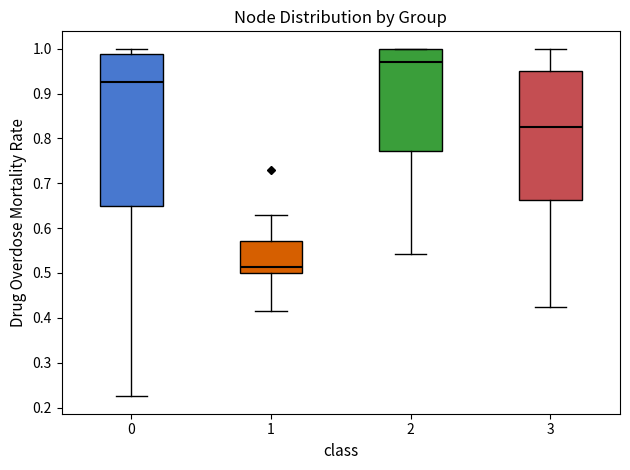

Which box is the tallest, from its lower edge to its upper edge?

0